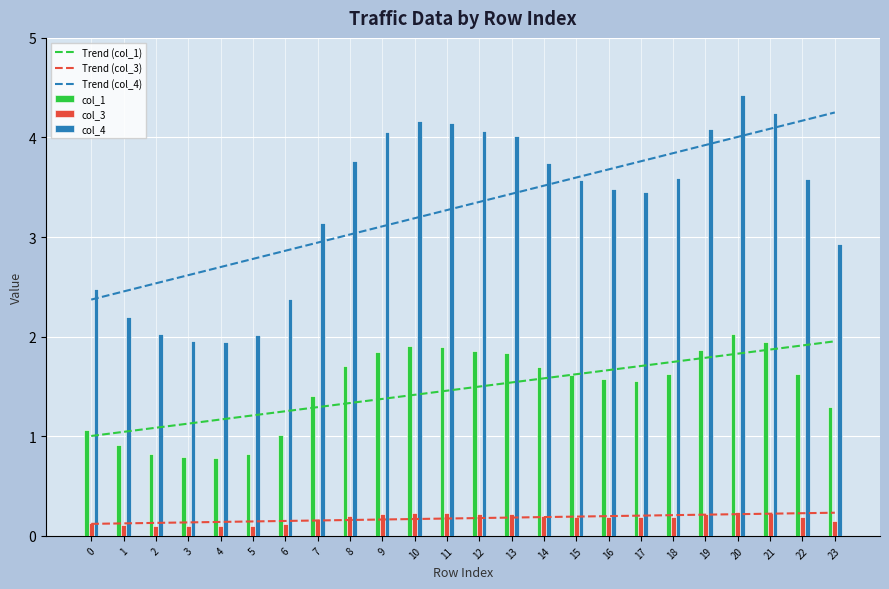

What is the difference between the Trend (col_4) values at 20 and 2?

1.5